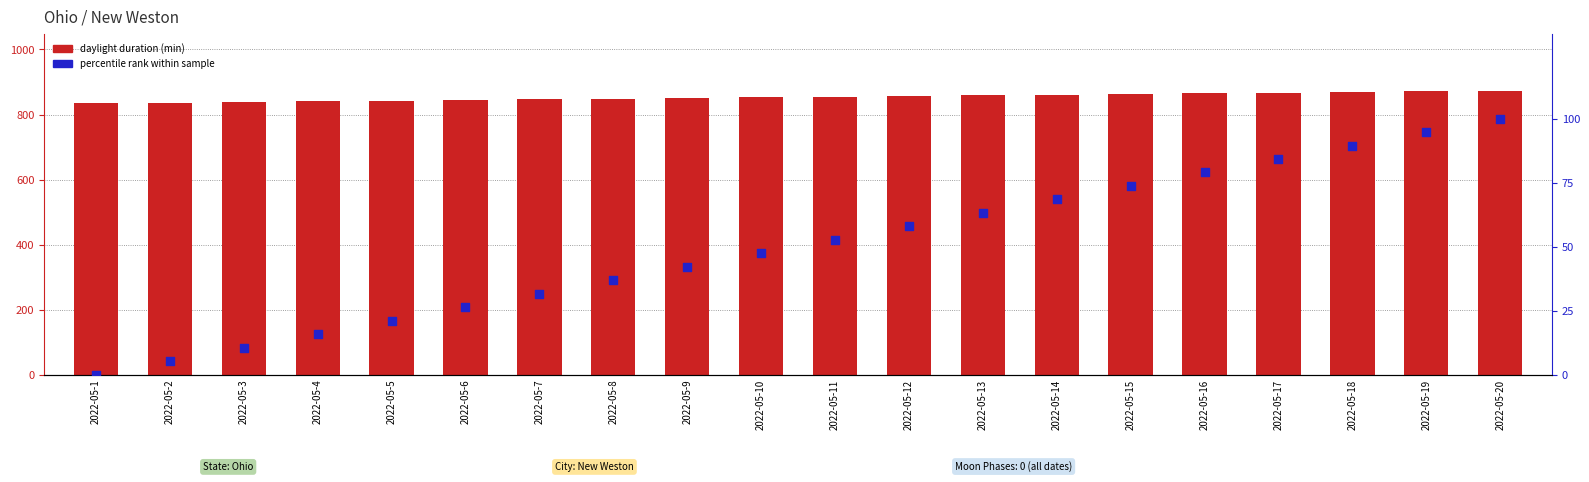

Which series has the largest Y range (max minus min)?

percentile rank